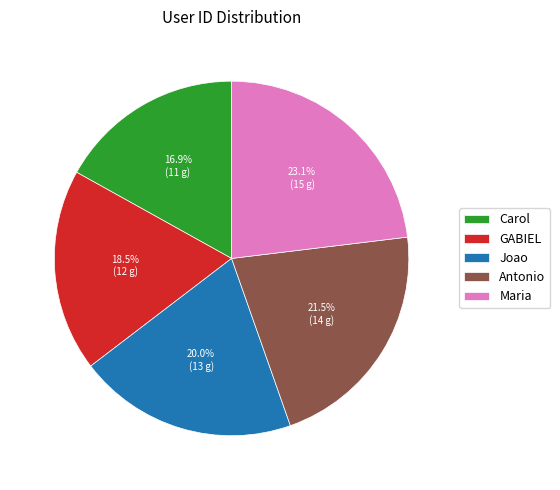

Which has a higher value, GABIEL or Antonio?

Antonio